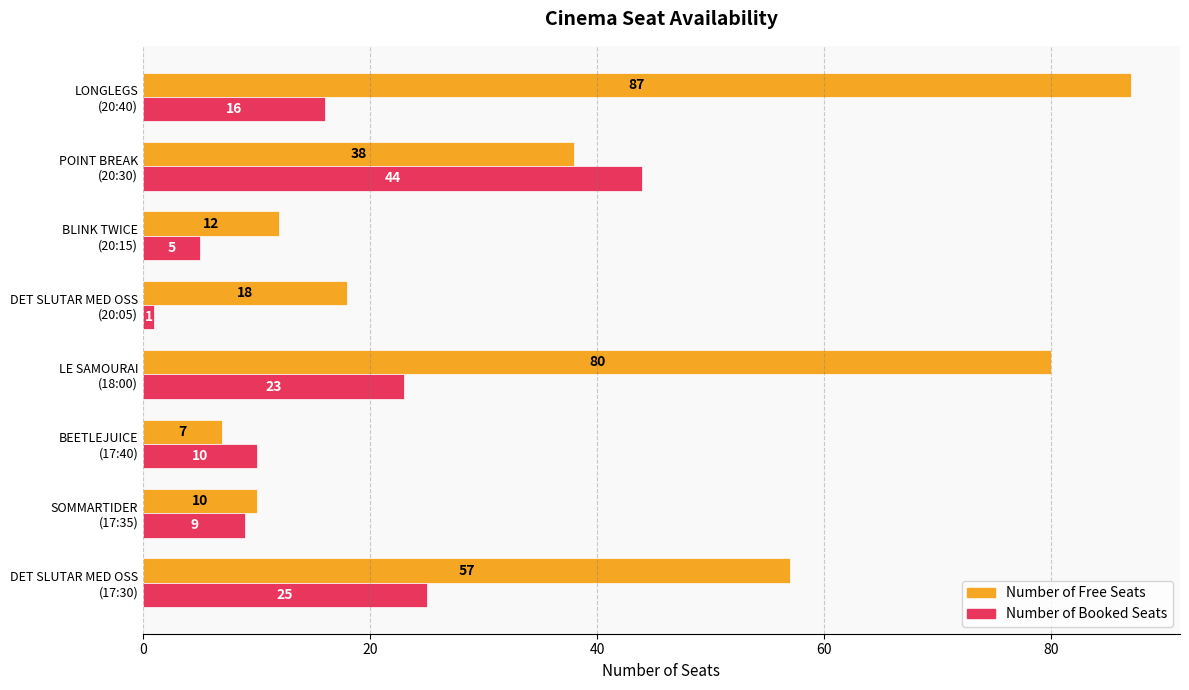

Which series has the largest range (max minus min)?

Number of Free Seats